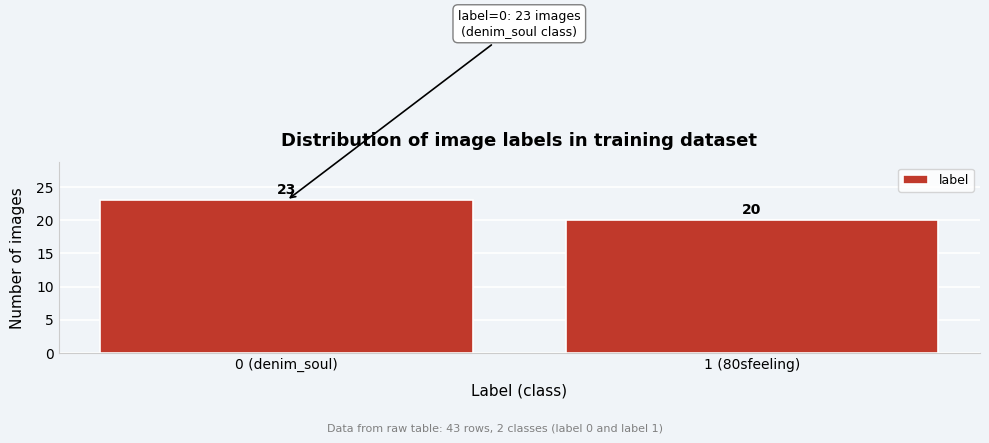

Reading right to left, list all the values displayed in this chart.

20	23